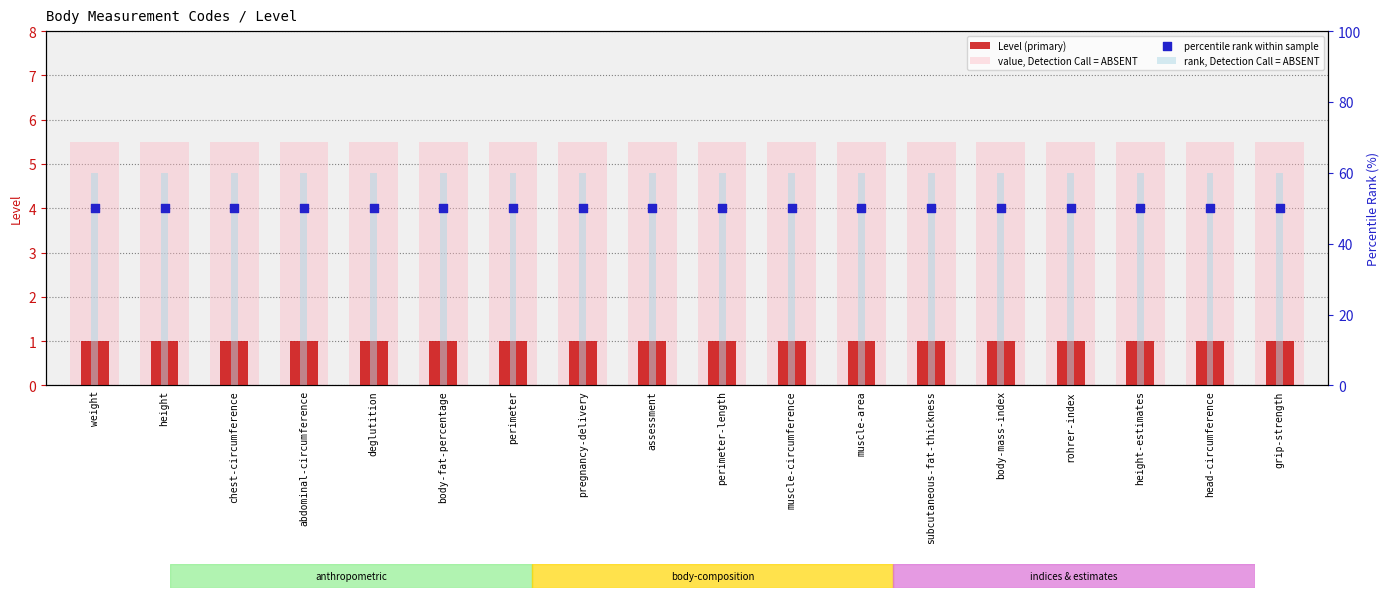

Is the value of value, Detection Call = ABSENT at muscle-area greater than the value of percentile rank within sample at chest-circumference?

No